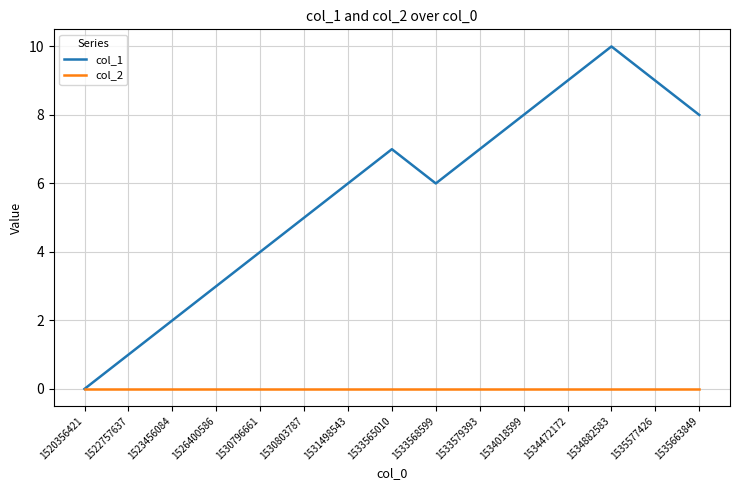

What is the spread (max minus min) of values at 1535663849?

8